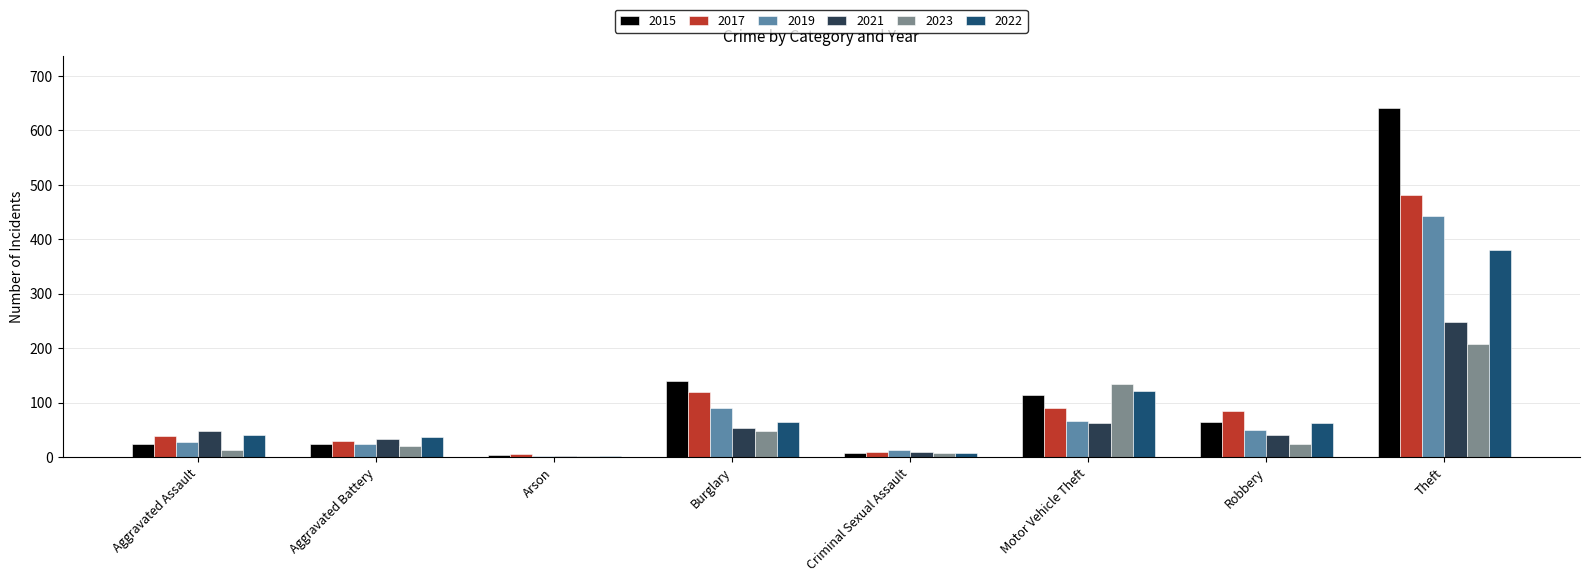

At which label does 2023 reach its peak?

Theft